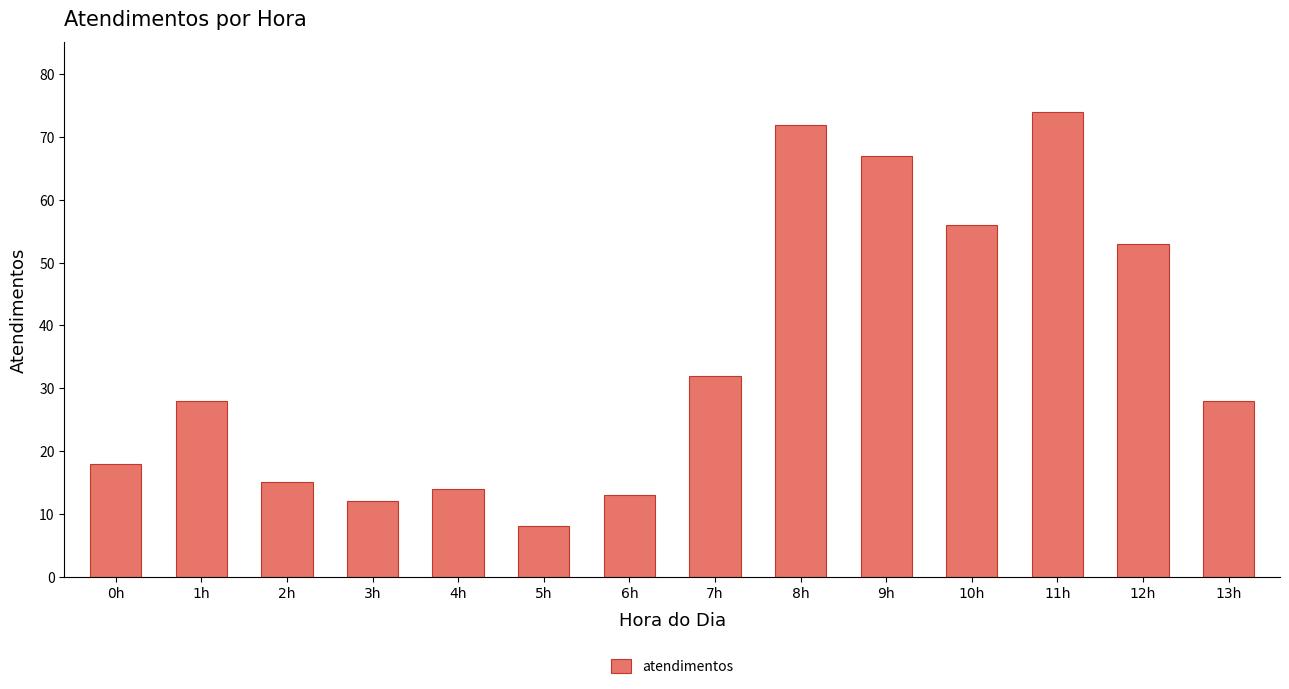

How many bars are there in total?

14